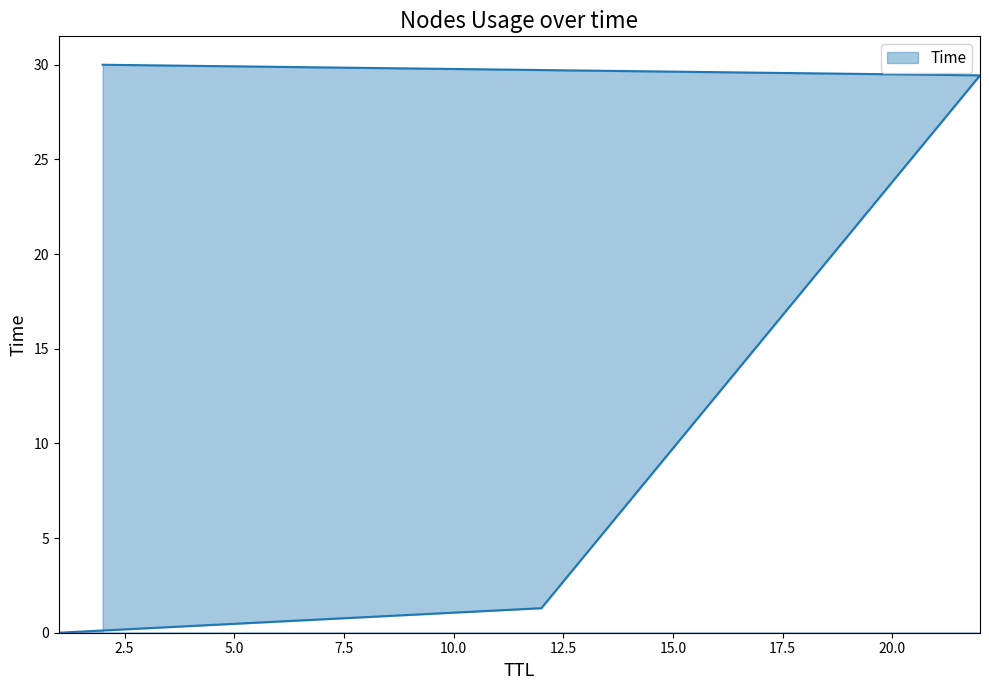

What is the sum of all values?

60.7